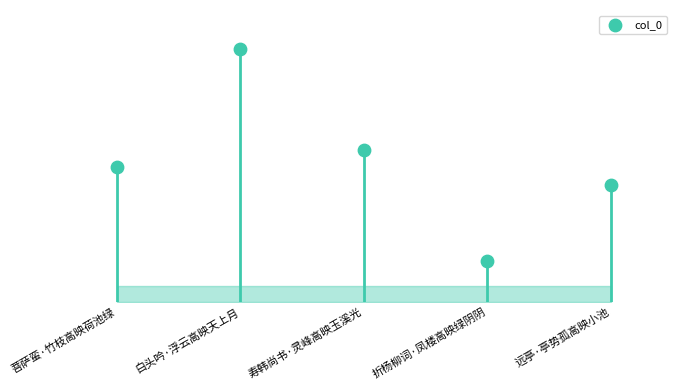

What is the ratio of the value at 白头吟·浮云高映天上月 to the value at 折杨柳词·凤楼高映绿阴阴?

6.3